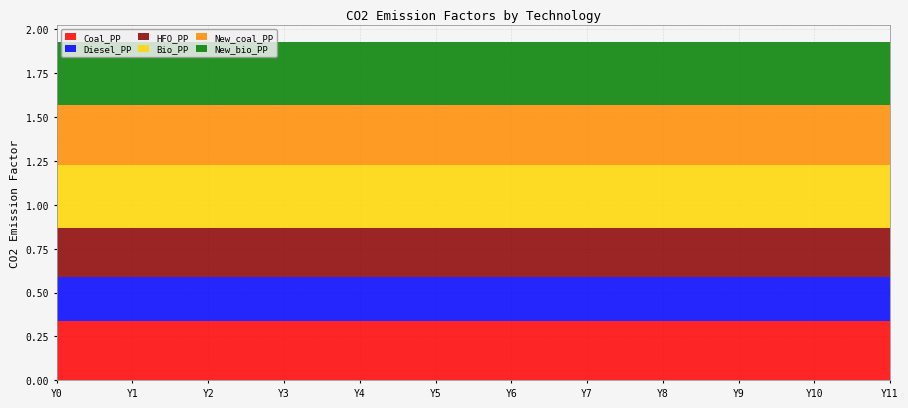

Reading left to right, list all the values displayed in this chart.

Coal_PP: 0.3	0.3	0.3	0.3	0.3	0.3	0.3	0.3	0.3	0.3	0.3	0.3
Diesel_PP: 0.2	0.2	0.2	0.2	0.2	0.2	0.2	0.2	0.2	0.2	0.2	0.2
HFO_PP: 0.3	0.3	0.3	0.3	0.3	0.3	0.3	0.3	0.3	0.3	0.3	0.3
Bio_PP: 0.4	0.4	0.4	0.4	0.4	0.4	0.4	0.4	0.4	0.4	0.4	0.4
New_coal_PP: 0.3	0.3	0.3	0.3	0.3	0.3	0.3	0.3	0.3	0.3	0.3	0.3
New_bio_PP: 0.4	0.4	0.4	0.4	0.4	0.4	0.4	0.4	0.4	0.4	0.4	0.4